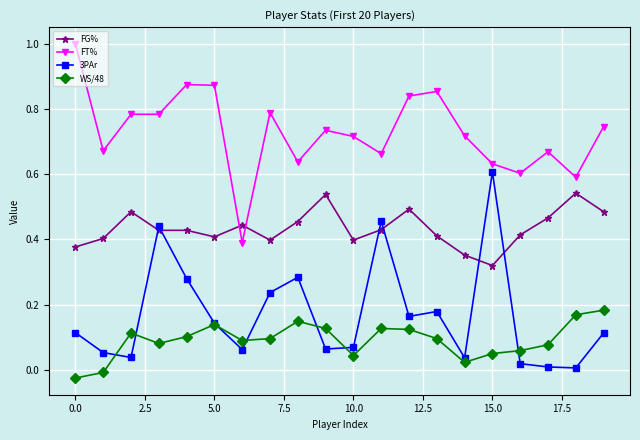

Which series has the largest total across all categories?

FT%